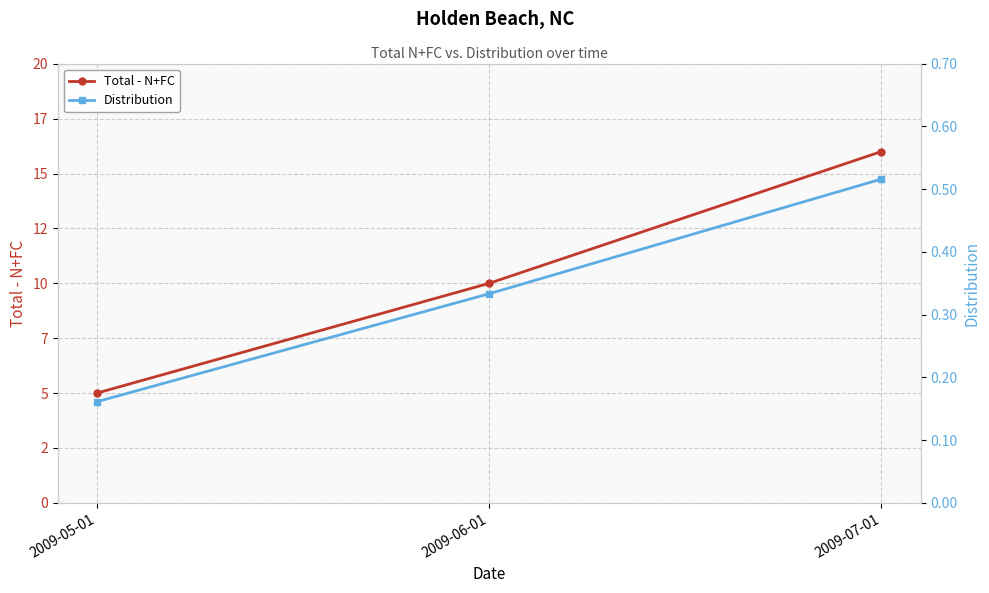

Is this an area chart (filled region under the line)?

No